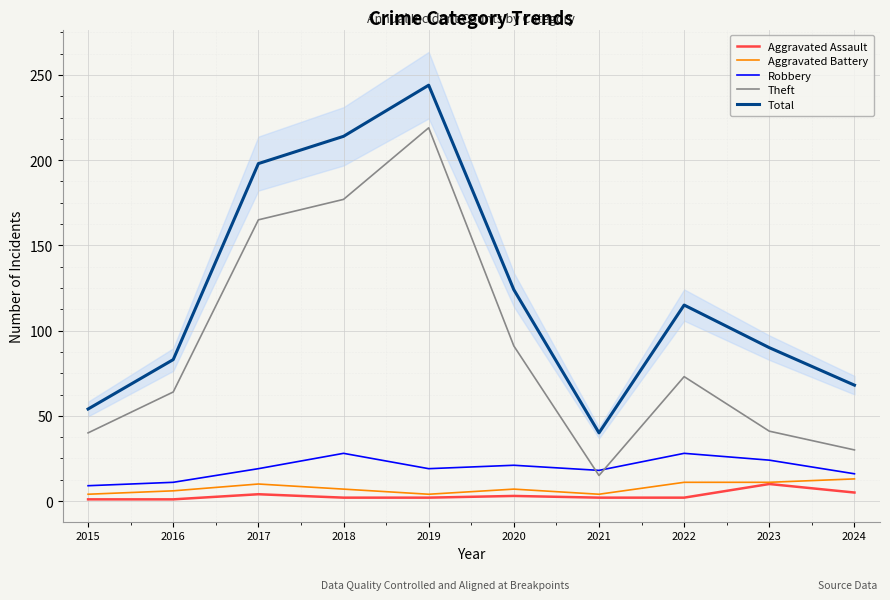

At which category does Robbery reach its first local valley?

2019